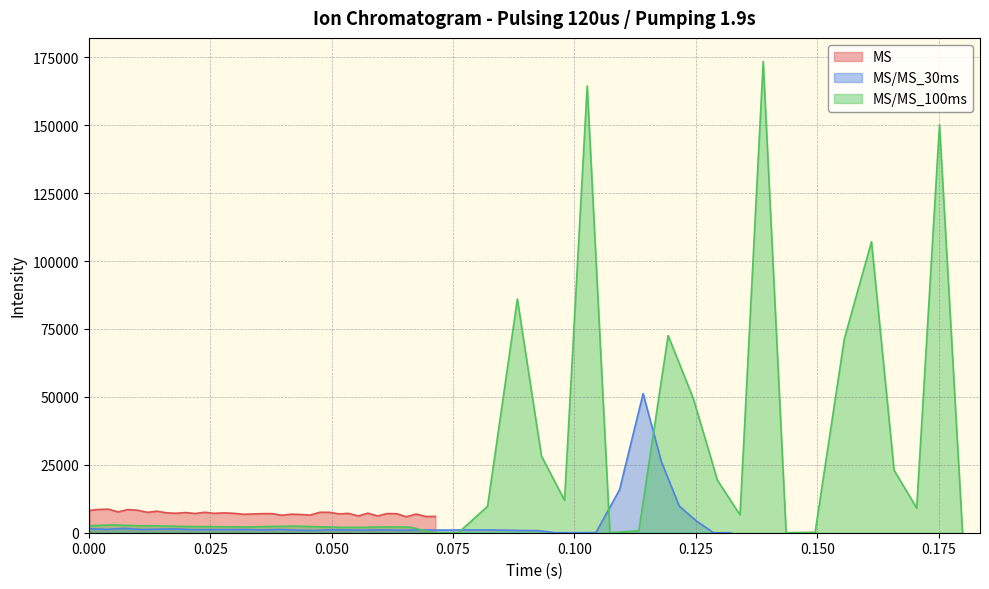

True or false: MS and MS/MS_30ms intersect in this chart.

True